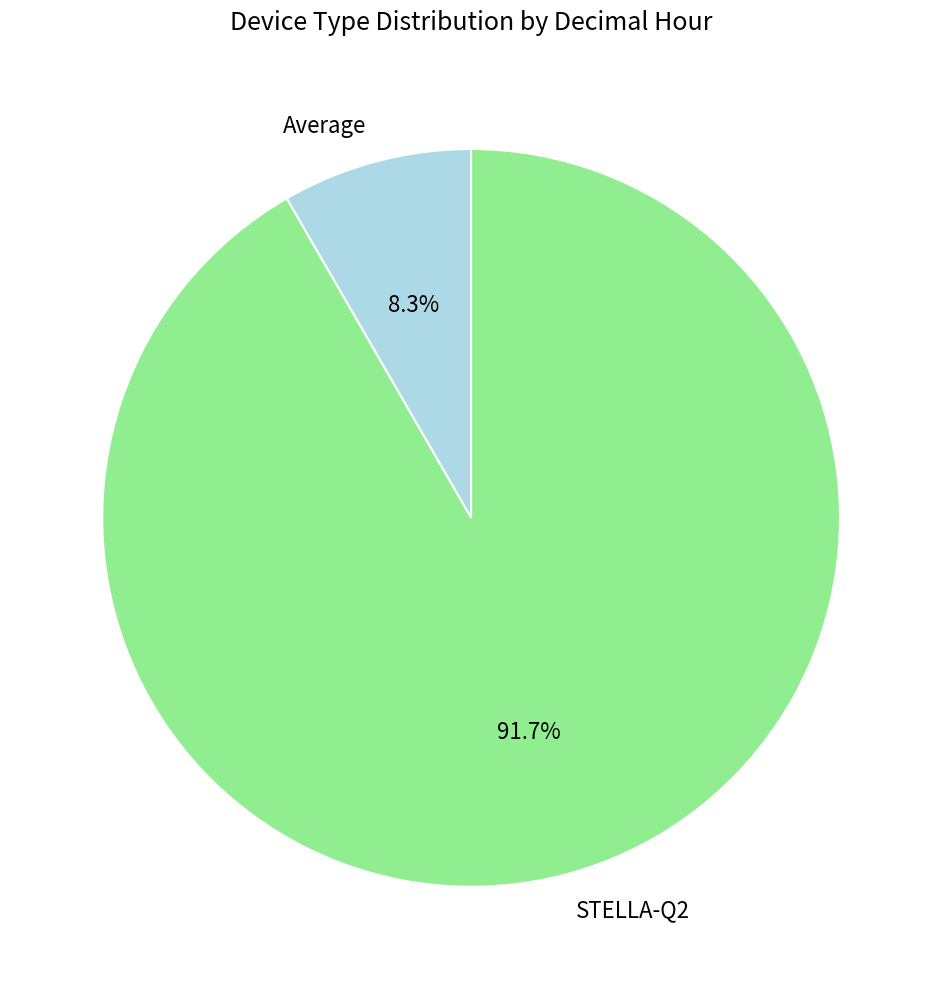

Do Average and STELLA-Q2 together represent more than half of the pie?

Yes